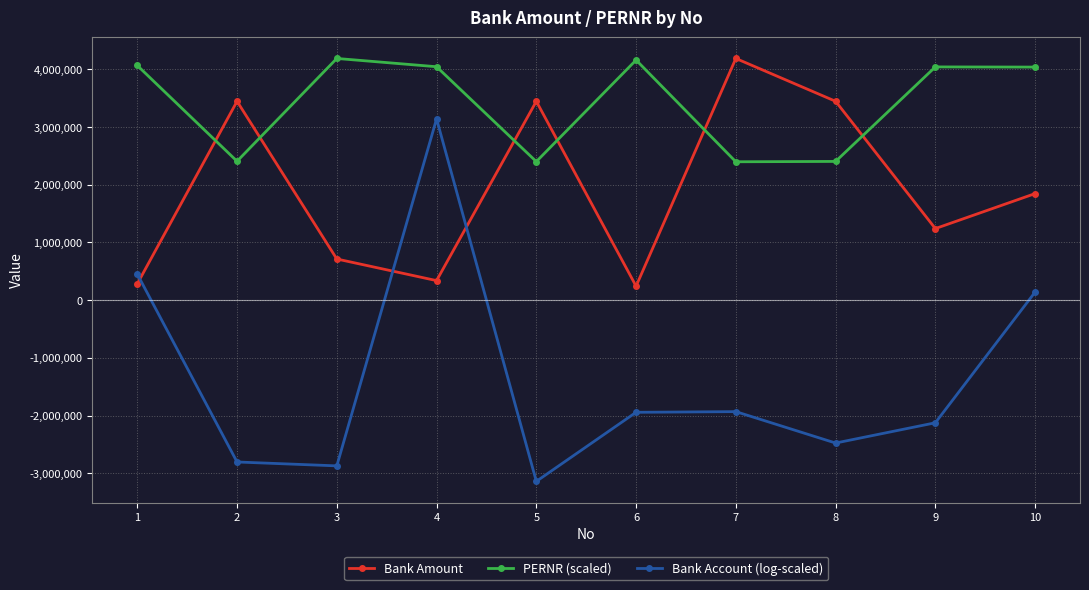

True or false: Bank Account (log-scaled) has a value of -3404203.3 at 7.

False